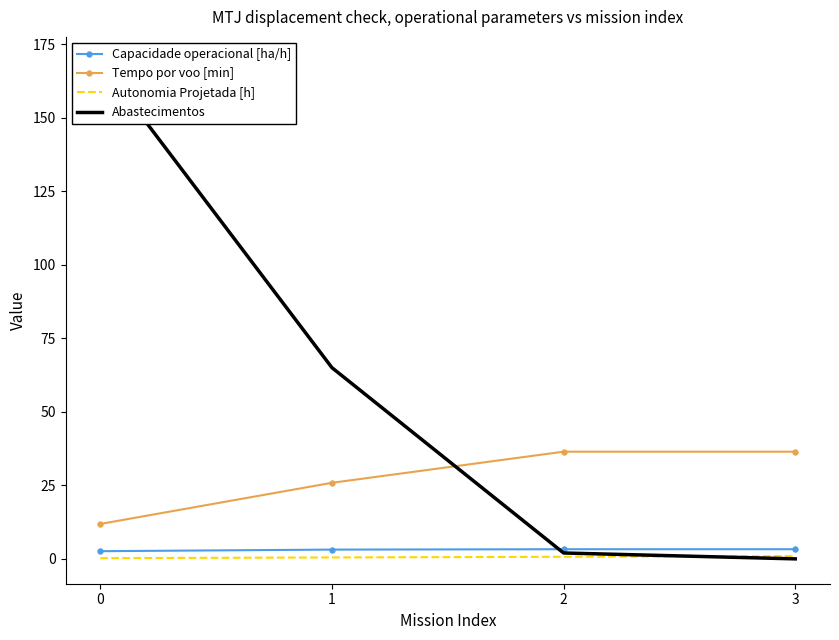

Which series has the largest total across all categories?

Abastecimentos